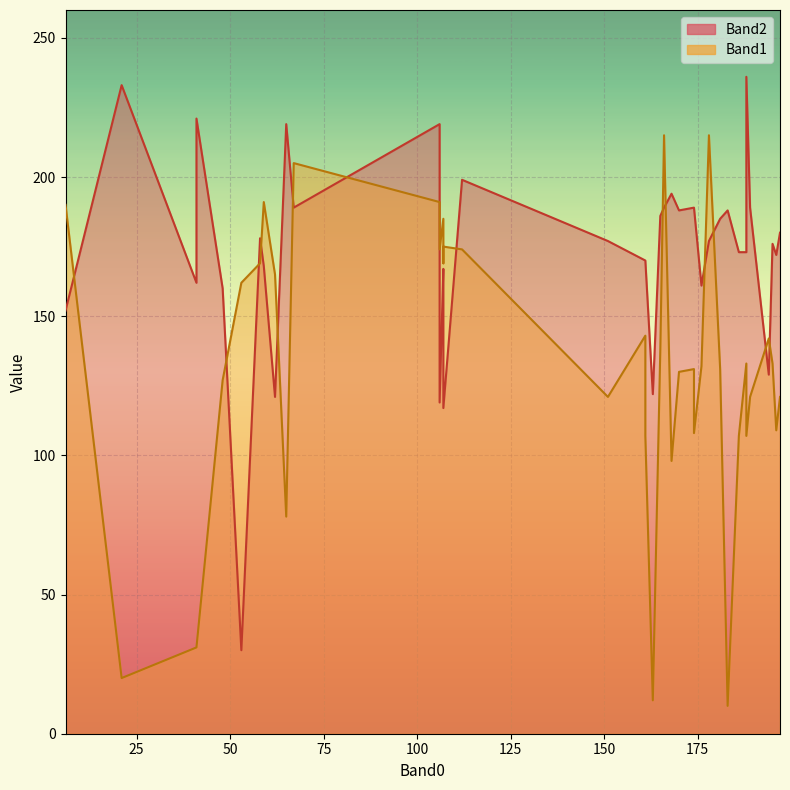

What is the minimum value shown in the chart?

10